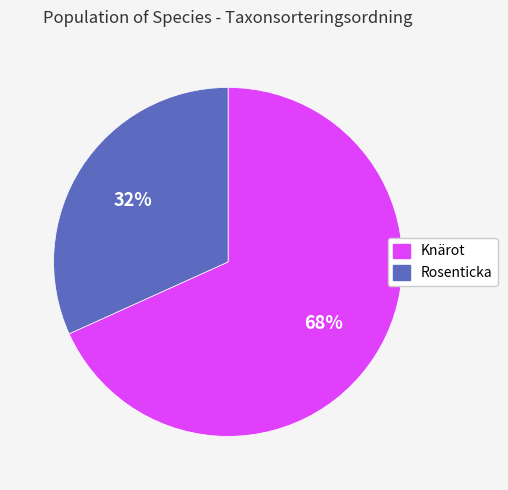

To the nearest percent, what is the difference between the largest and smallest slice percentages?

36%